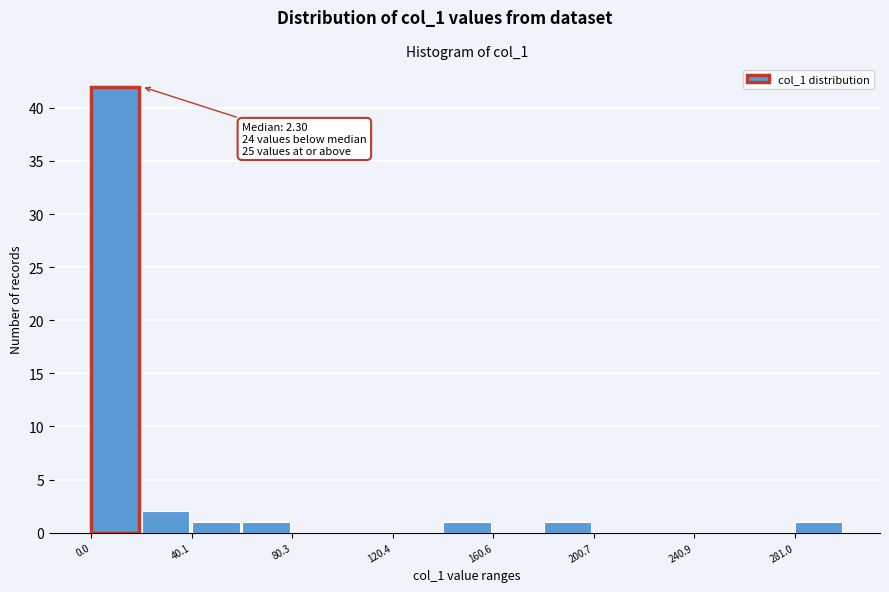

Over which range of the x-axis is the bar tallest?

0 to 20